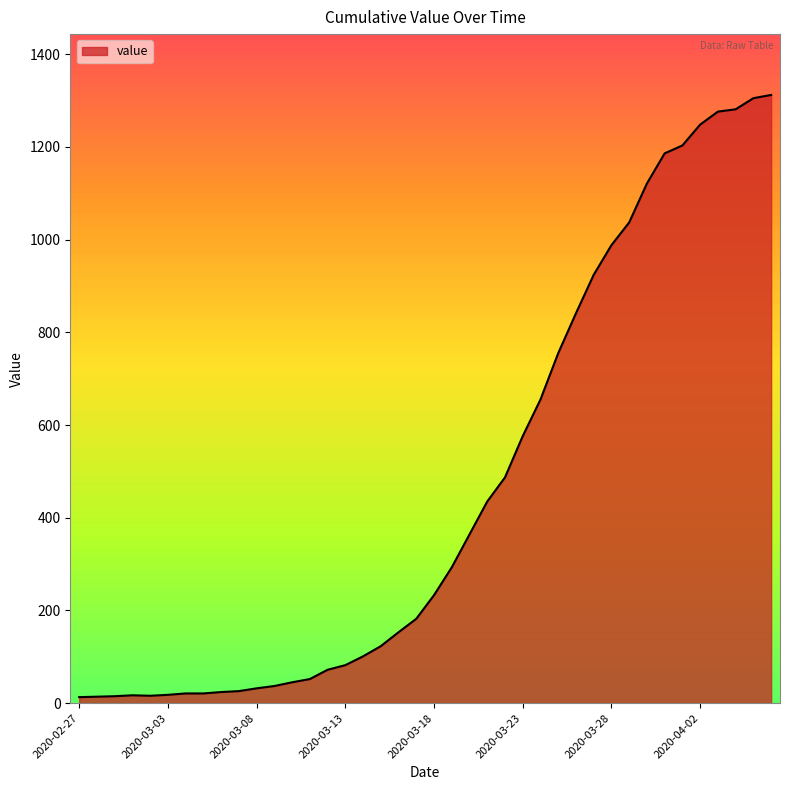

What is the greatest value displayed?

1312